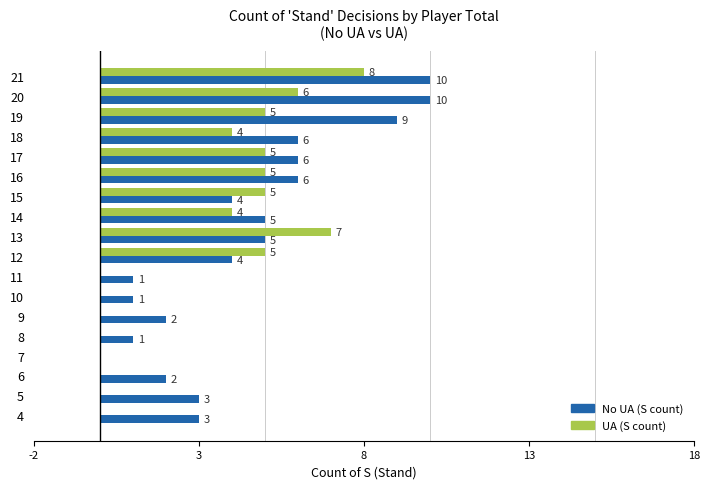

What is the sum of all No UA (S count) values?

78